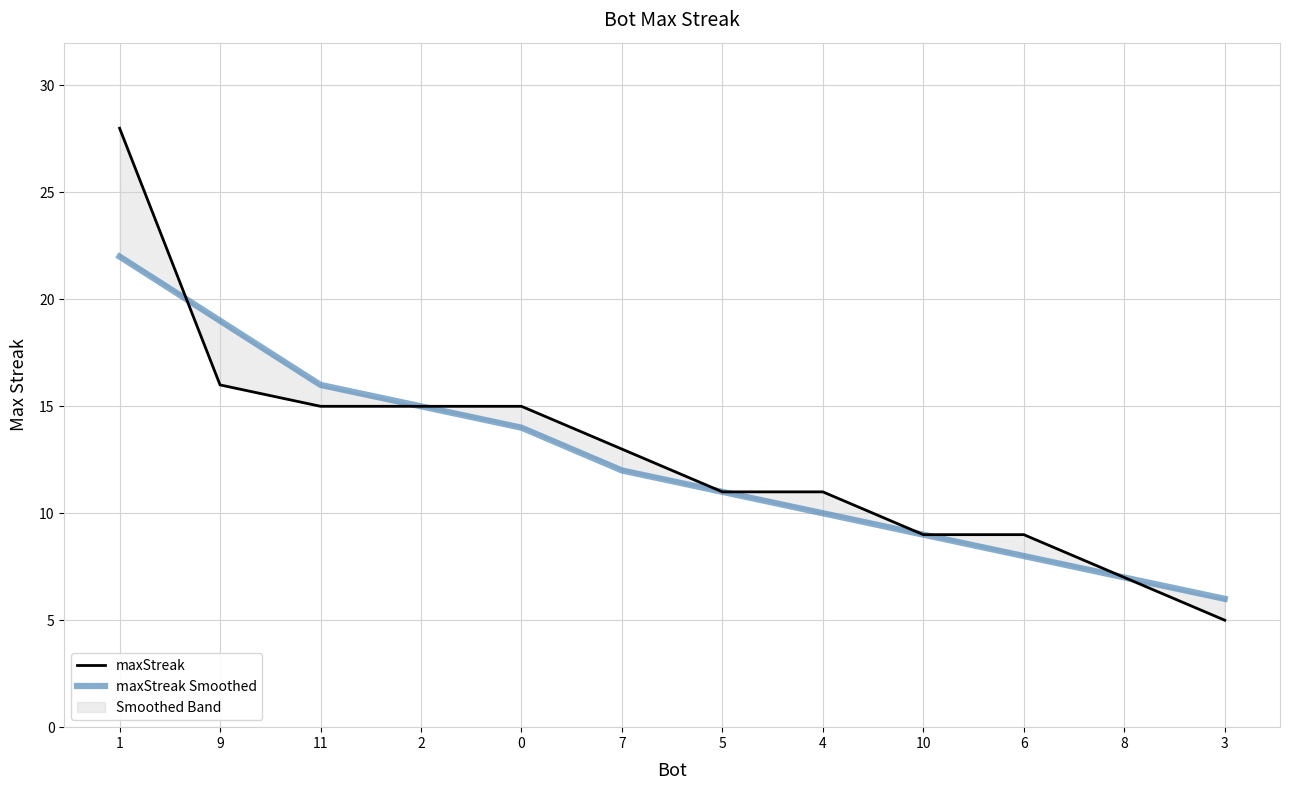

Is this an area chart (filled region under the line)?

No